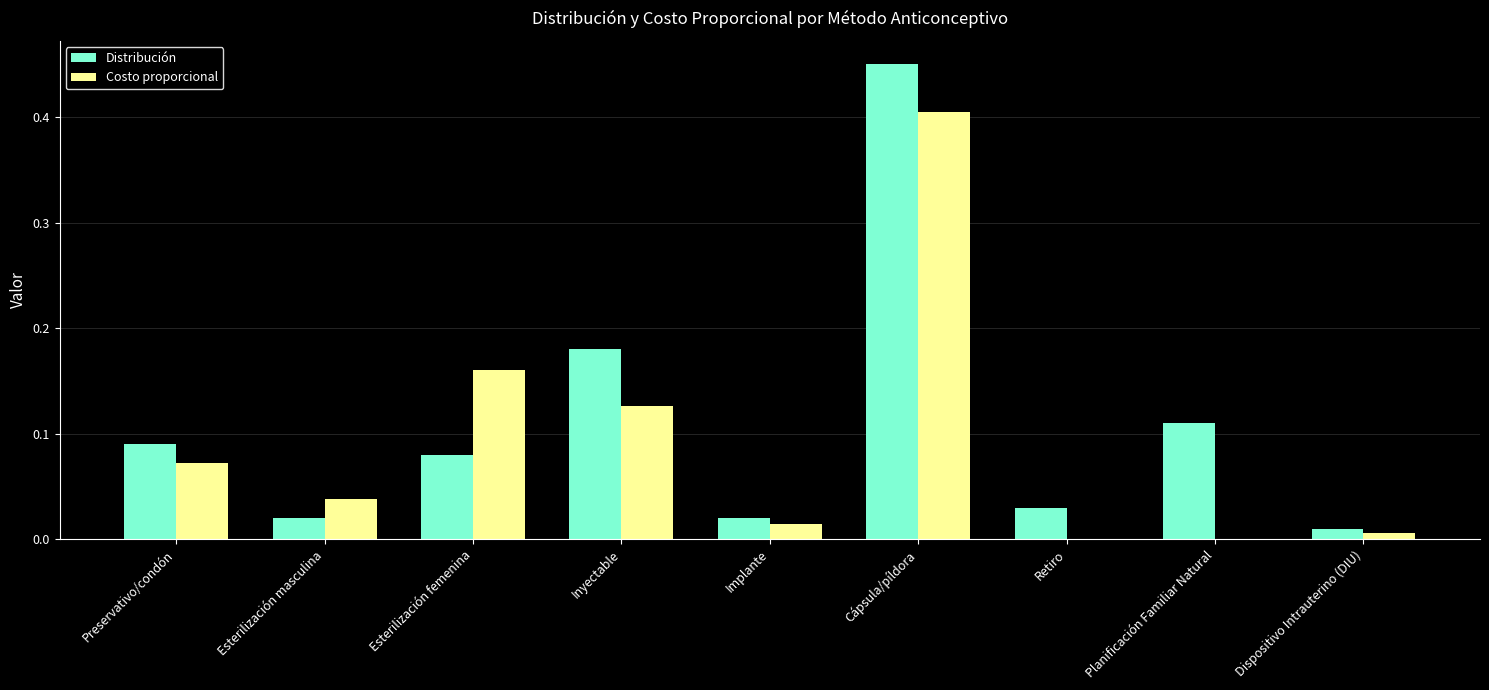

How many groups of bars are there?

9